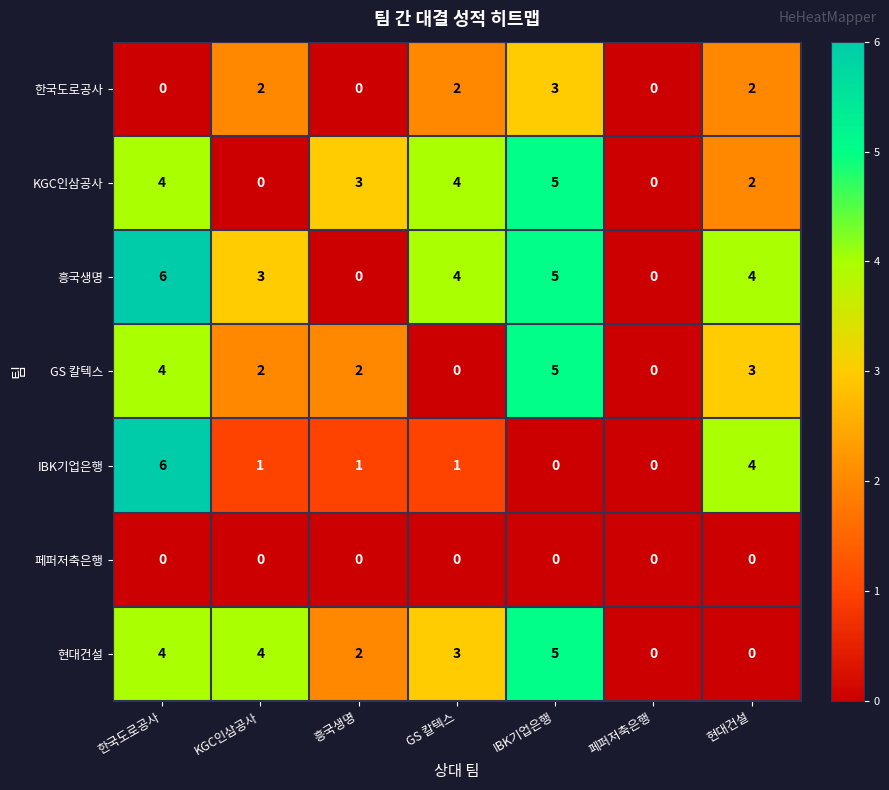

What is the difference between the maximum and minimum values in the KGC인삼공사 series?

5